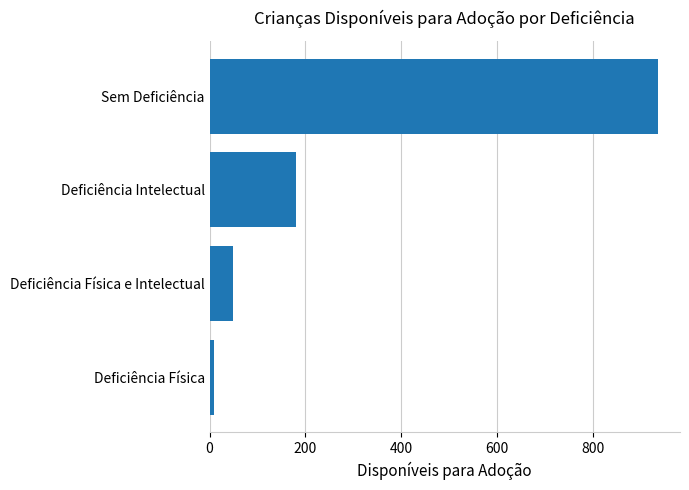

Reading bottom to top, extract all data points from this chart.

Deficiência Física=10	Deficiência Física e Intelectual=49	Deficiência Intelectual=181	Sem Deficiência=935